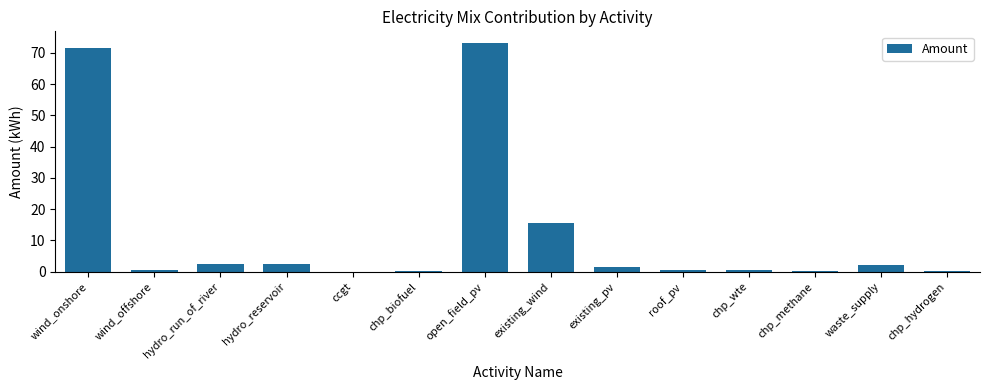

What is the sum of the values at existing_pv and chp_wte?

1.9